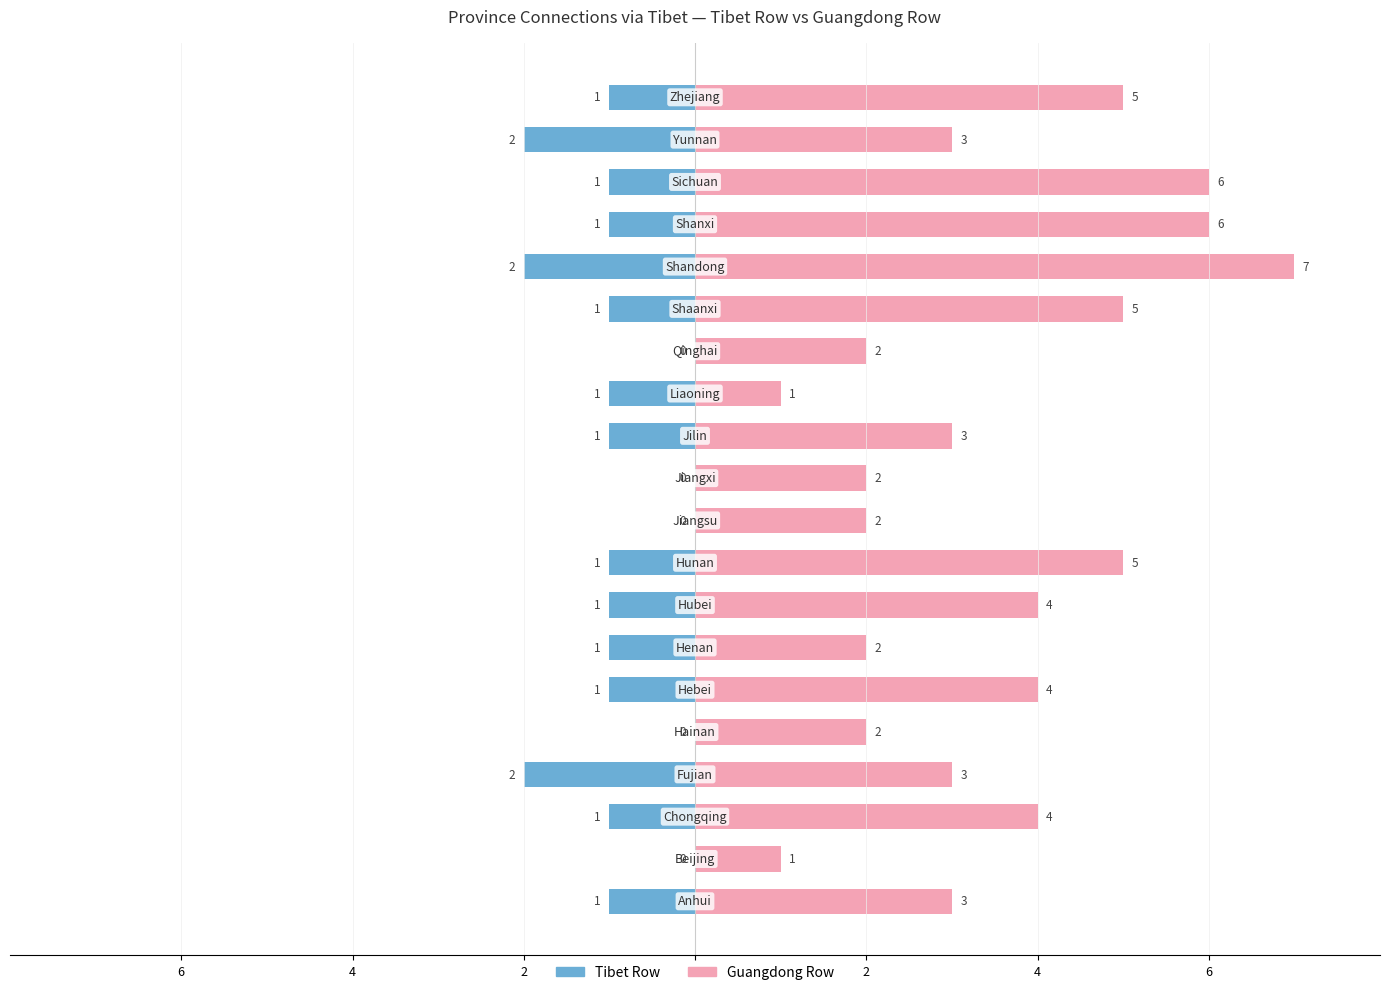

What is the average value of the Guangdong Row series?

4